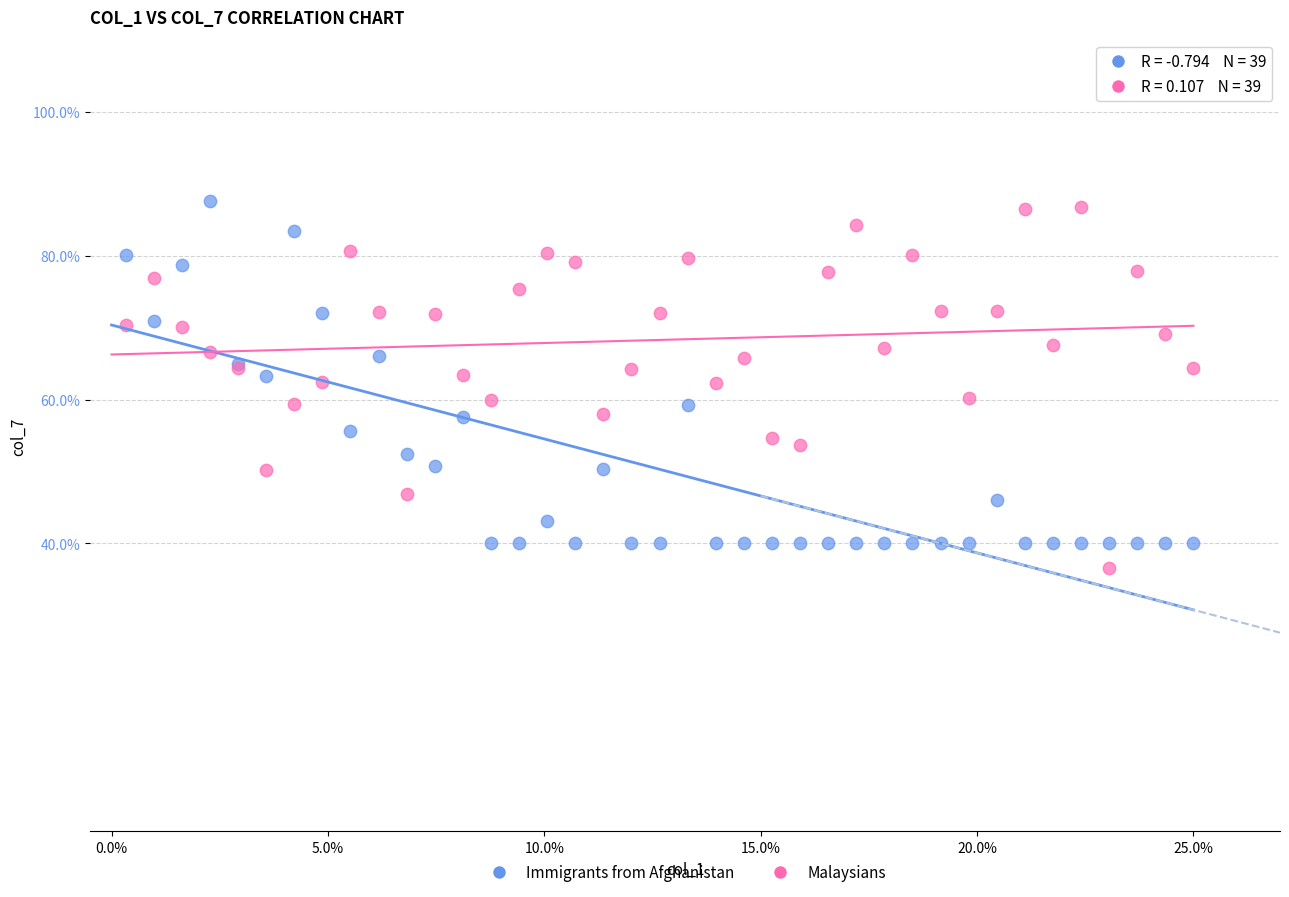

What is the X range (max minus min) for the scatter plot?

24.7